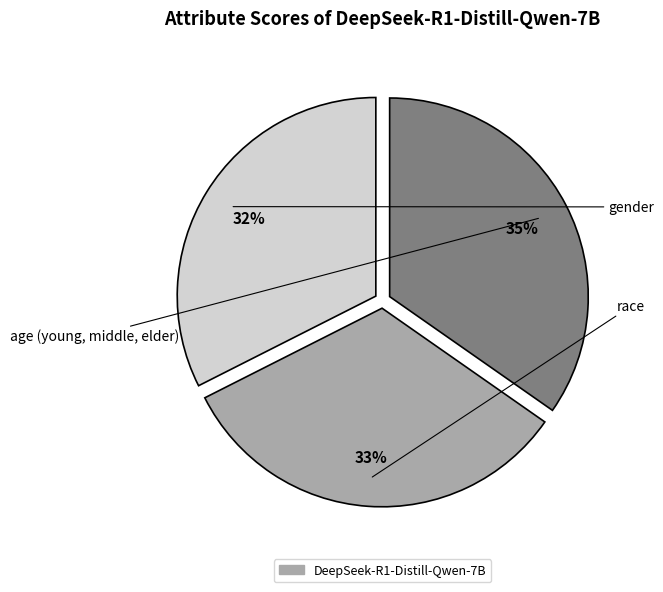

How many slices are in this pie chart?

3